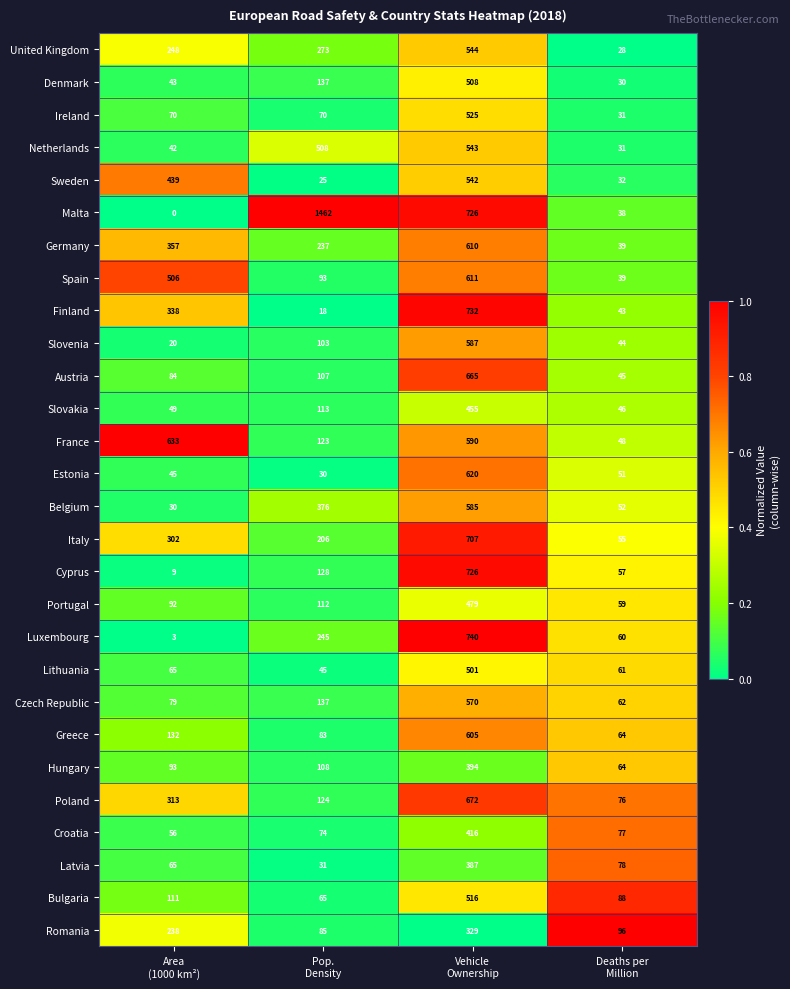

What is the difference between the highest and lowest values at Vehicle
Ownership?

411